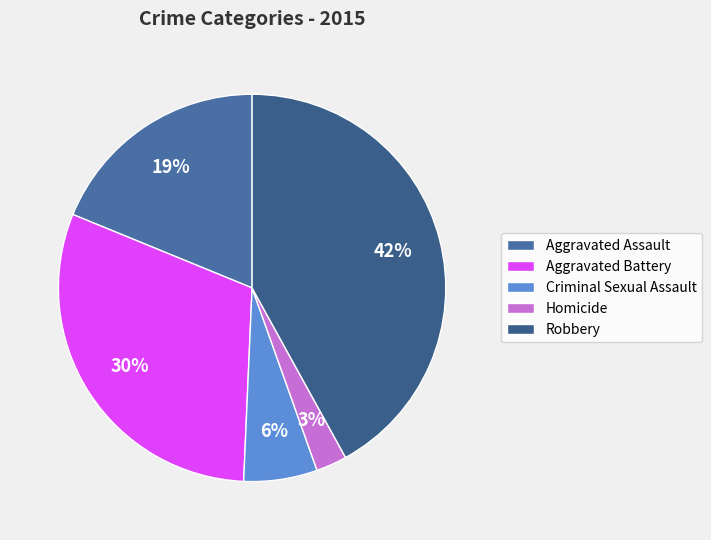

How many segments does this pie chart have?

5